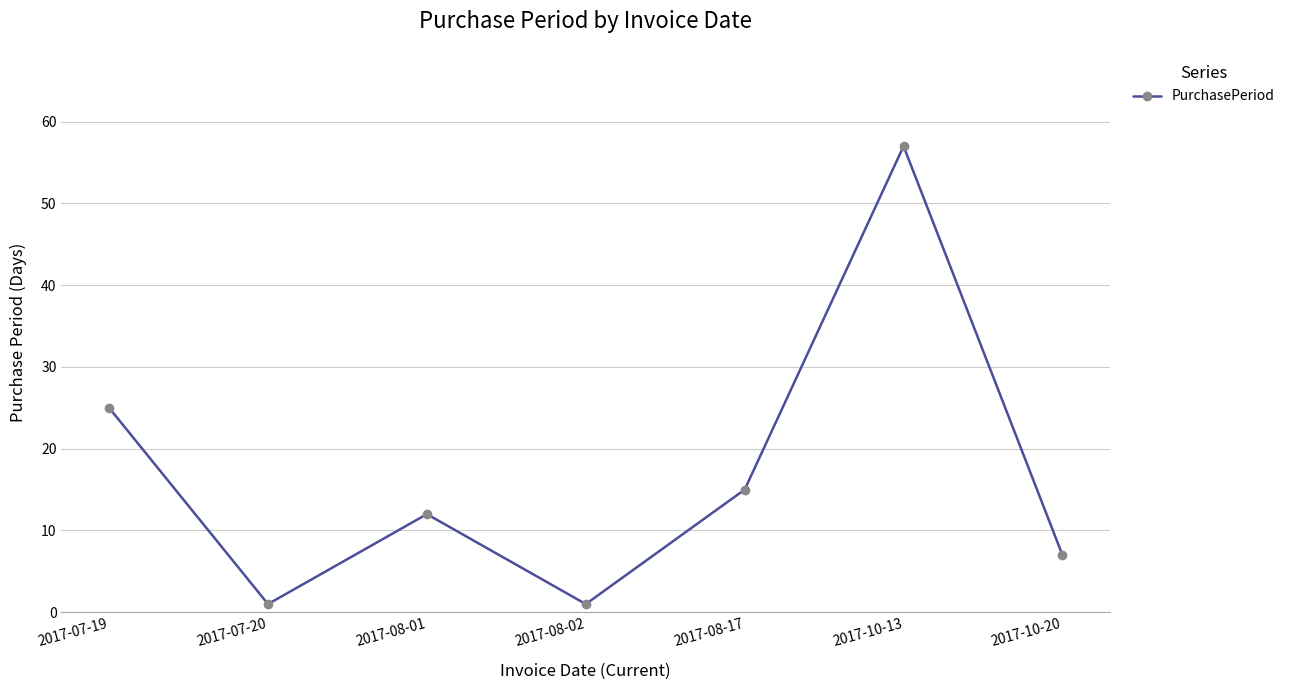

What is the difference between the second highest and minimum values?

24